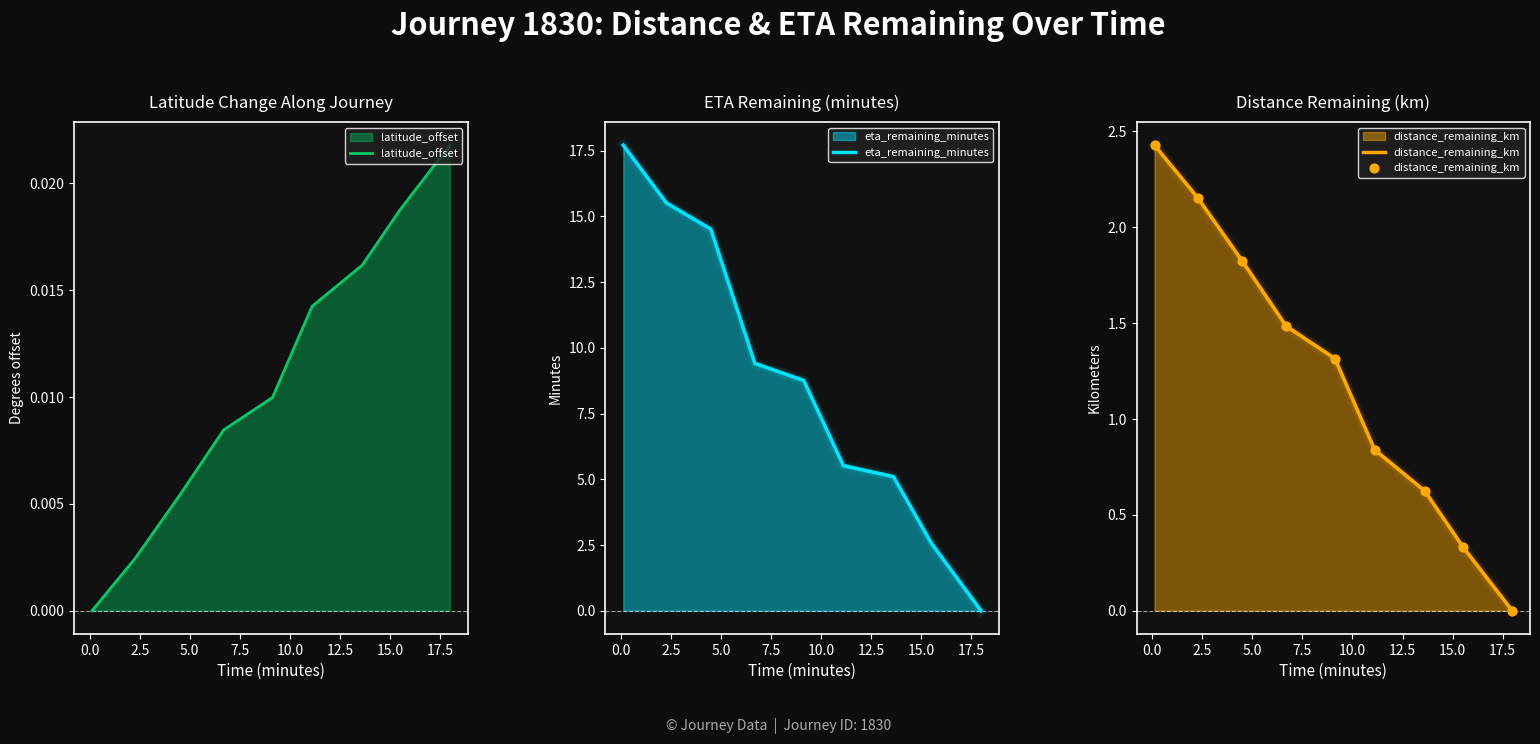

Which series contains the highest Y value?

eta_remaining_minutes